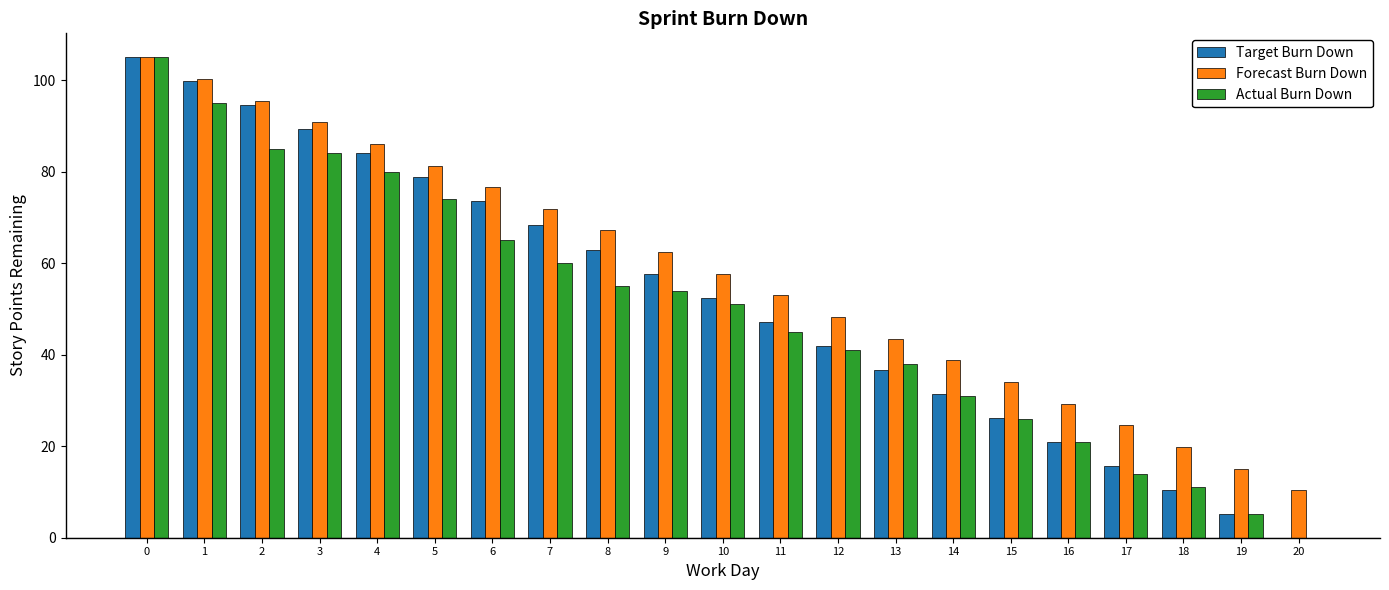

Which series has the largest total across all categories?

Forecast Burn Down